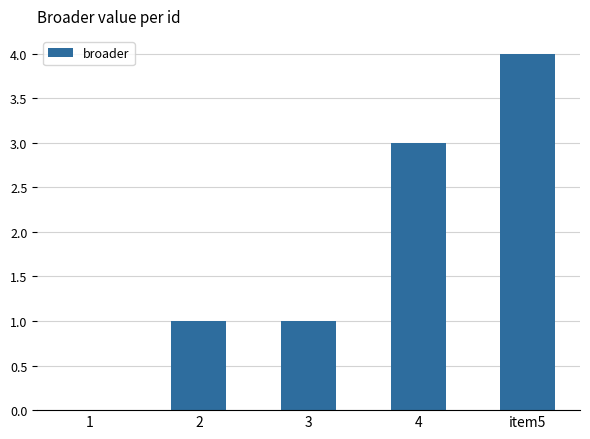

Between 4 and 3, which is larger?

4